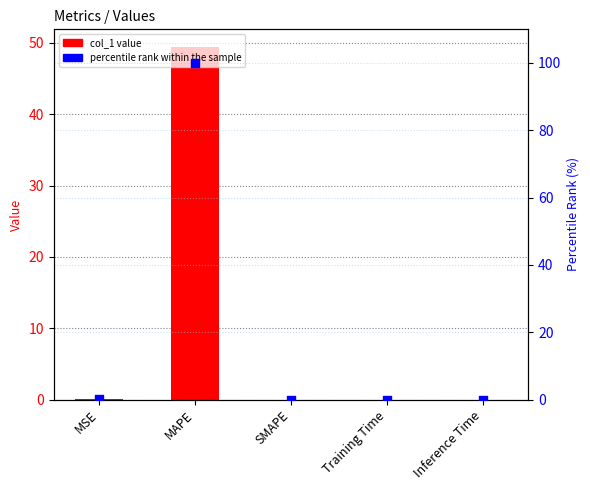

Which series has the largest total across all categories?

percentile rank within the sample